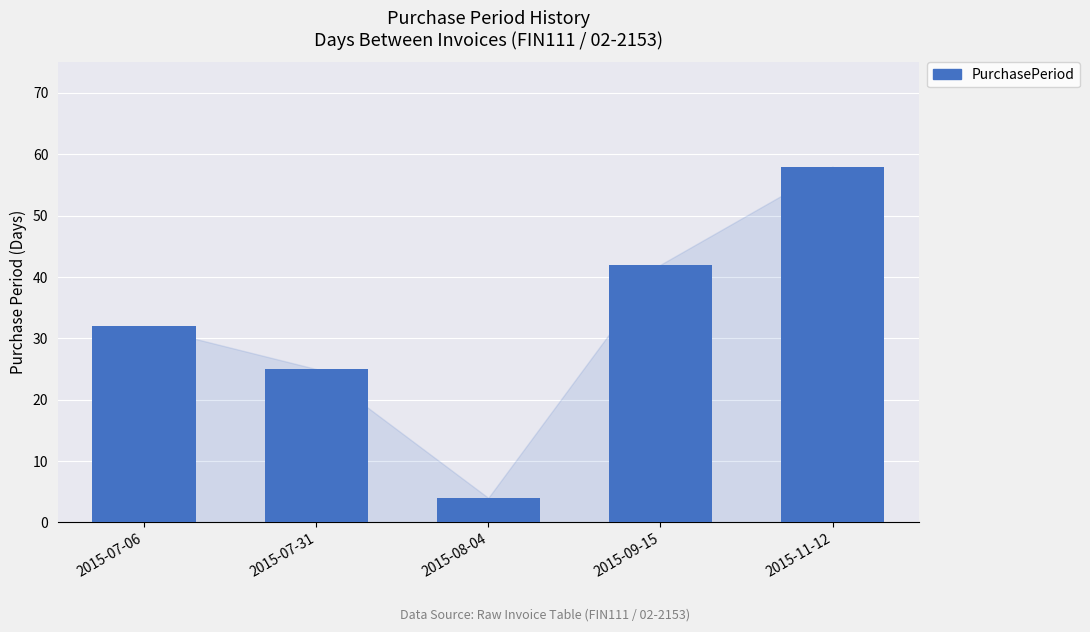

What is the value of the 3rd bar from the left?

4